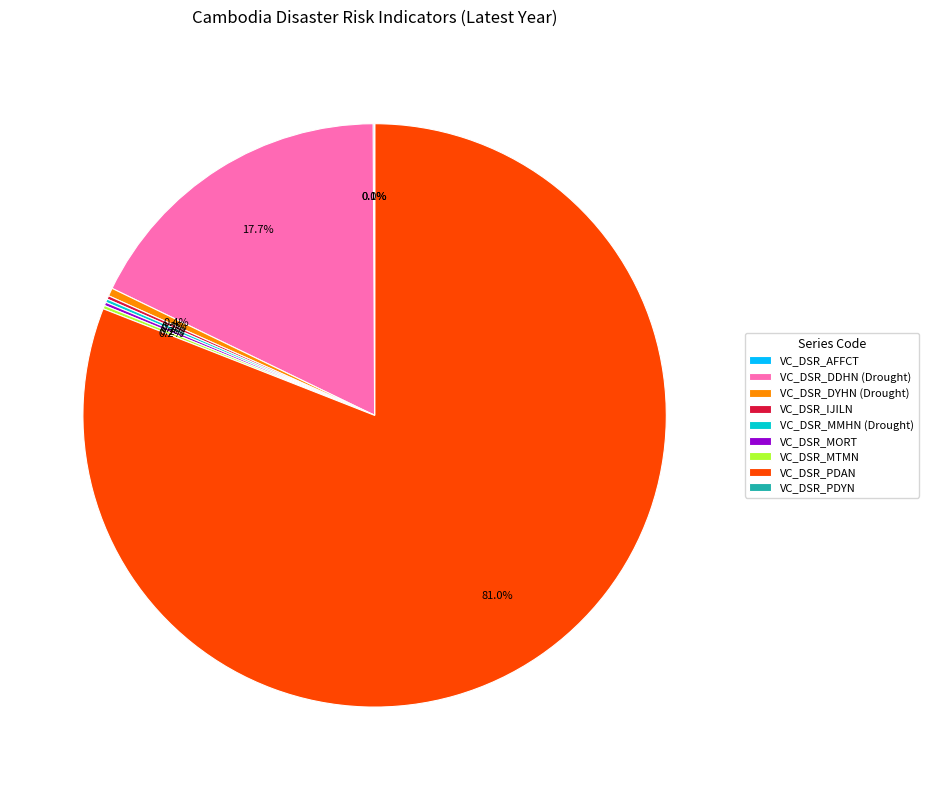

Is there any slice that represents more than half of the pie?

Yes